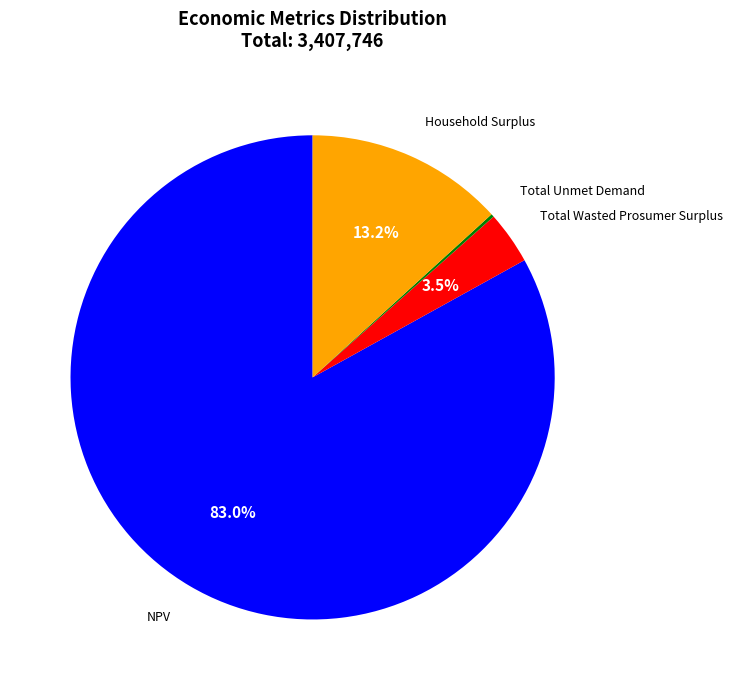

Does any single category account for the majority?

Yes